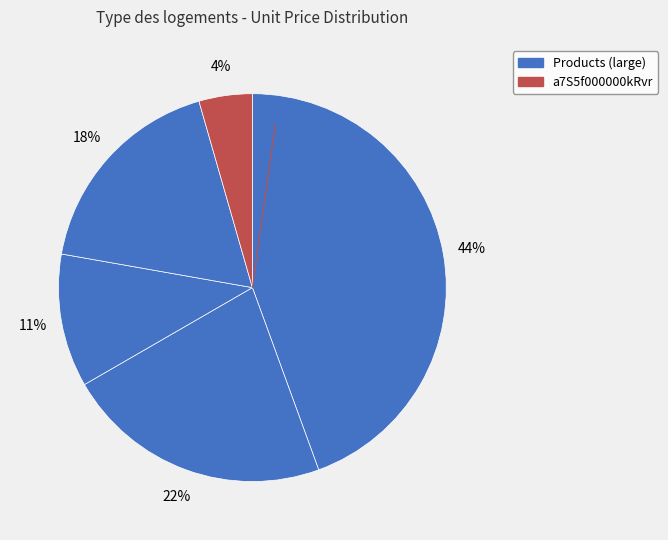

Is there a majority slice in this chart?

No